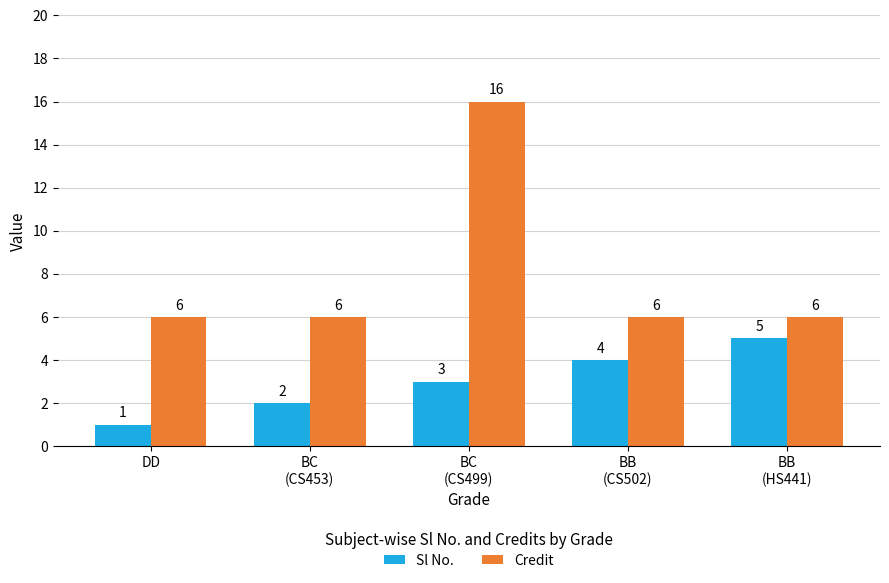

Rank the series by their maximum value, from highest to lowest.

Credit, Sl No.